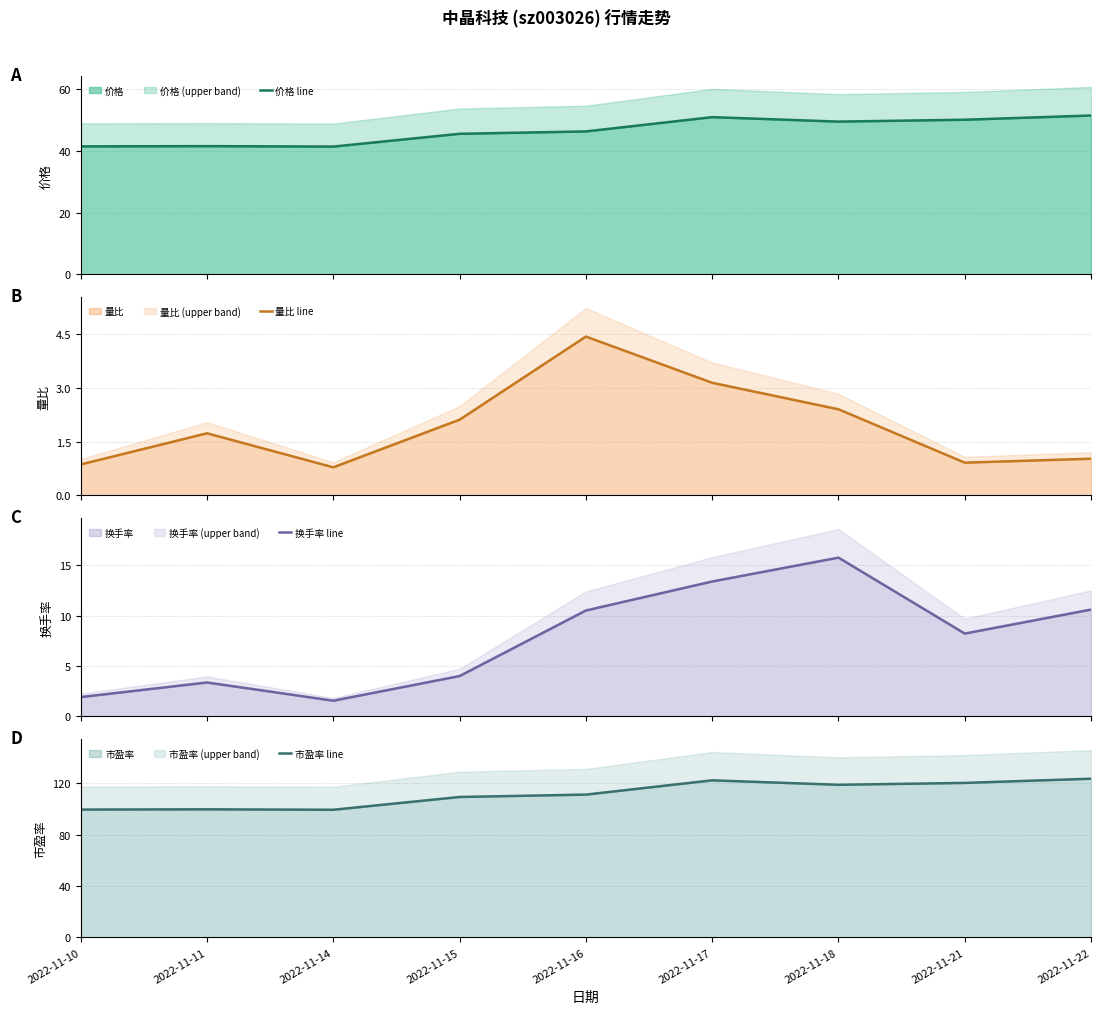

Between 2022-11-22 and 2022-11-10, which is larger?

2022-11-22